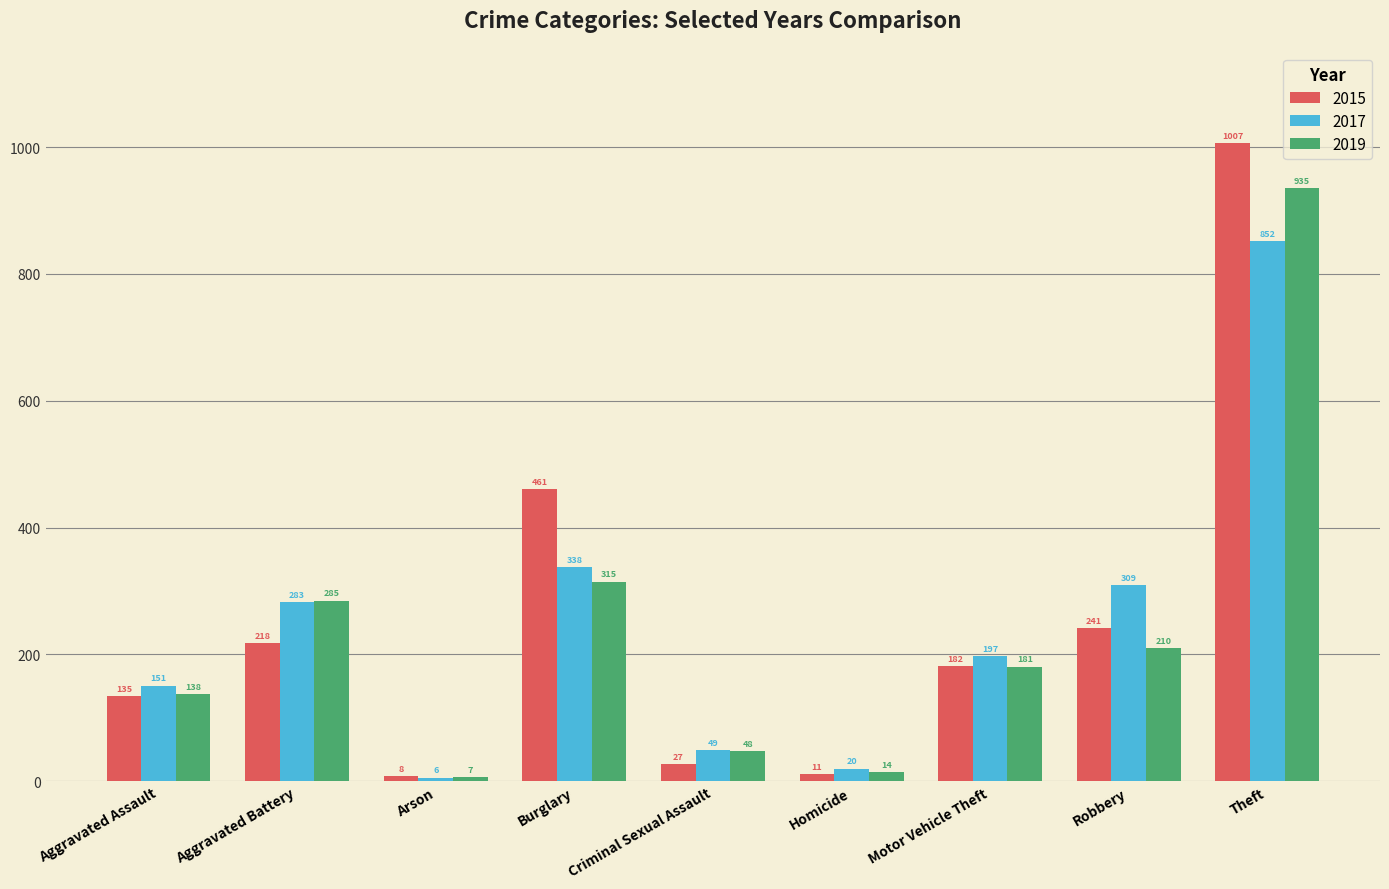

Reading left to right, extract all data points from this chart.

2015: 135	218	8	461	27	11	182	241	1007
2017: 151	283	6	338	49	20	197	309	852
2019: 138	285	7	315	48	14	181	210	935